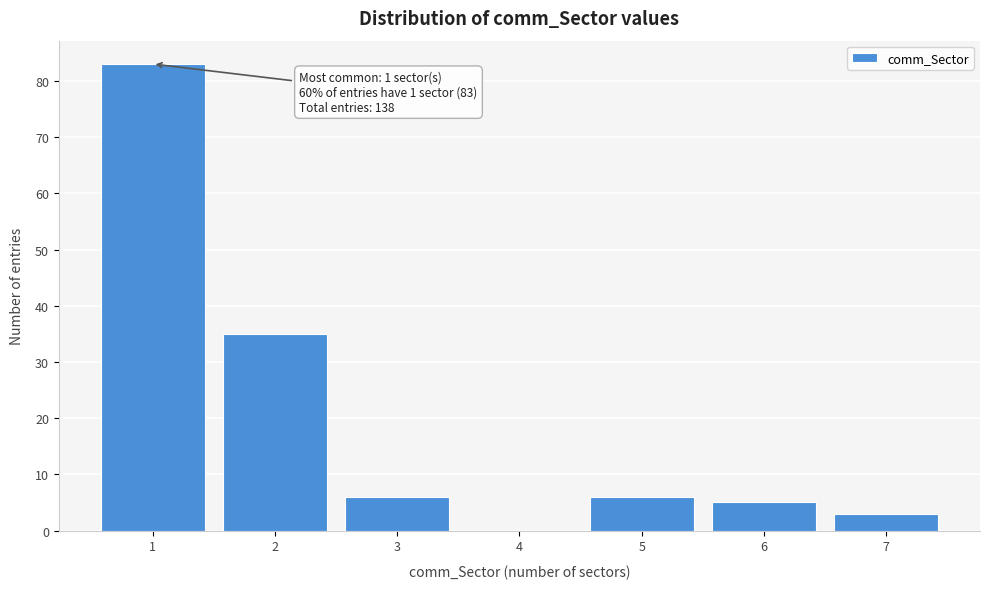

Which range on the x-axis has the tallest bar?

0.5 to 1.5